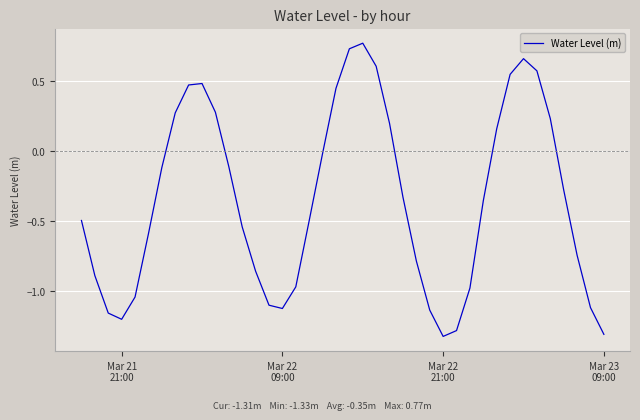

What is the difference between the maximum and minimum values?

2.1